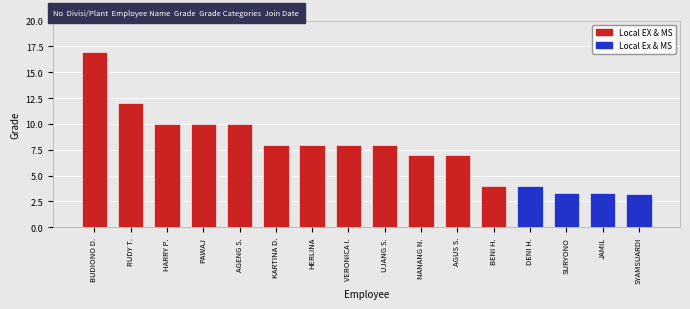

What is the change in value from DENI H. to SURYONO?

-0.7